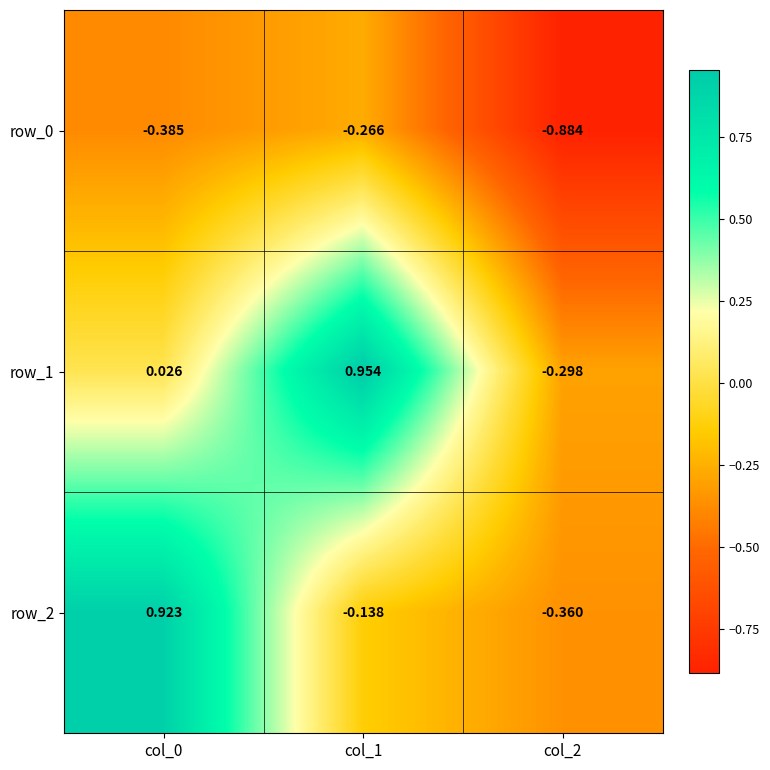

Is the value of row_2 at col_2 greater than the value of row_0 at col_1?

No